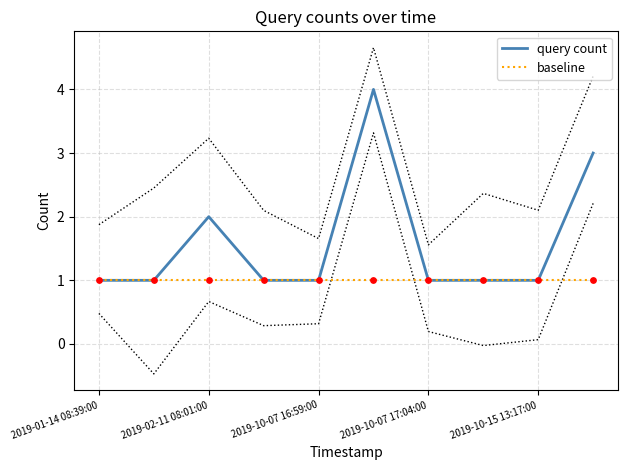

Which series reaches the maximum Y coordinate?

query count